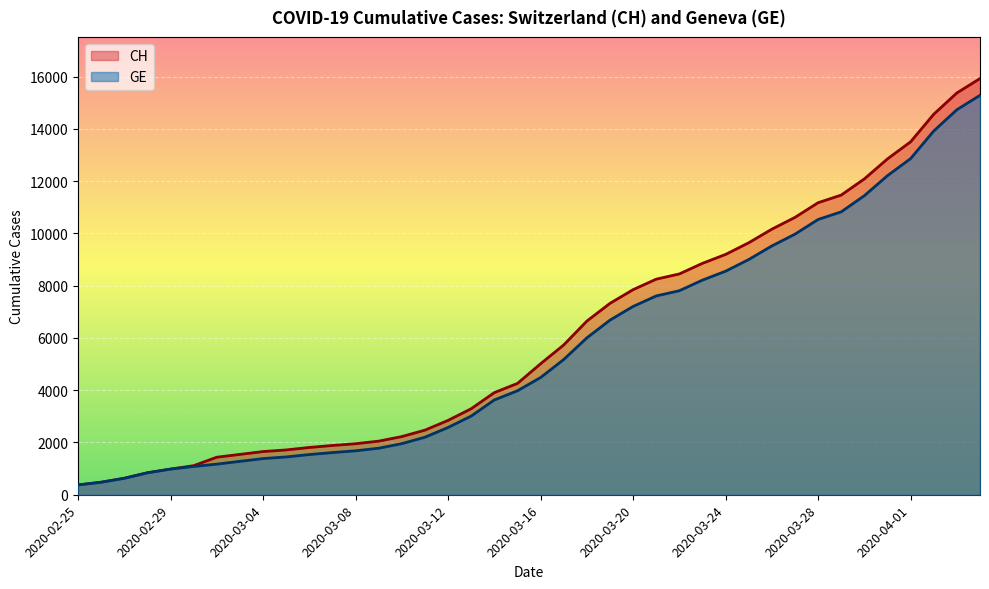

The value of GE at 2020-03-07 is 557. True or false?

False